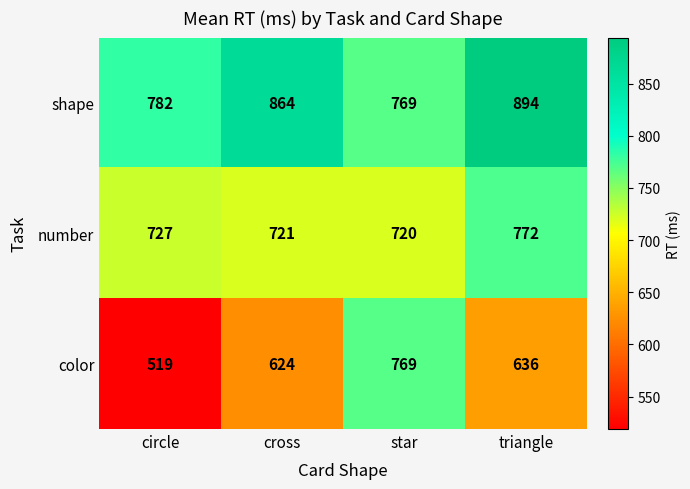

What is the average value of the shape series?

827